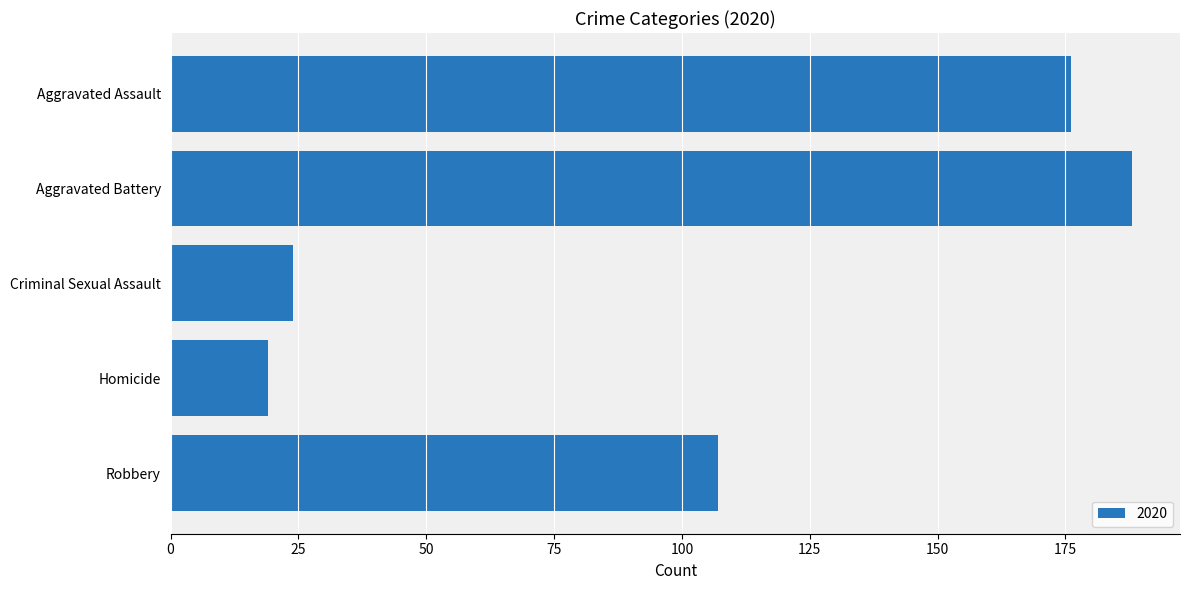

What is the approximate value at Robbery?

107